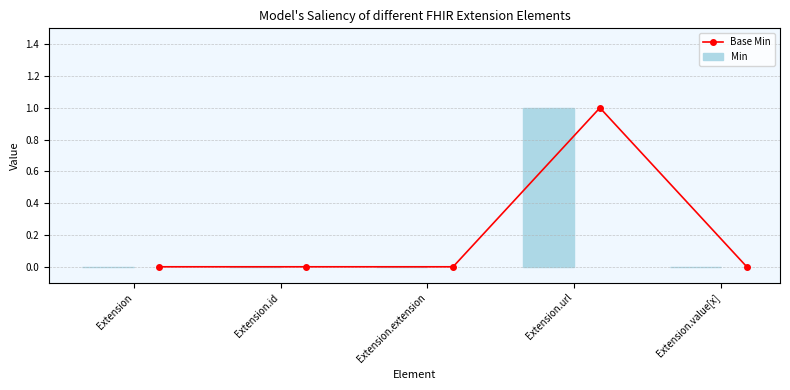

Count the number of categories in the chart.

5